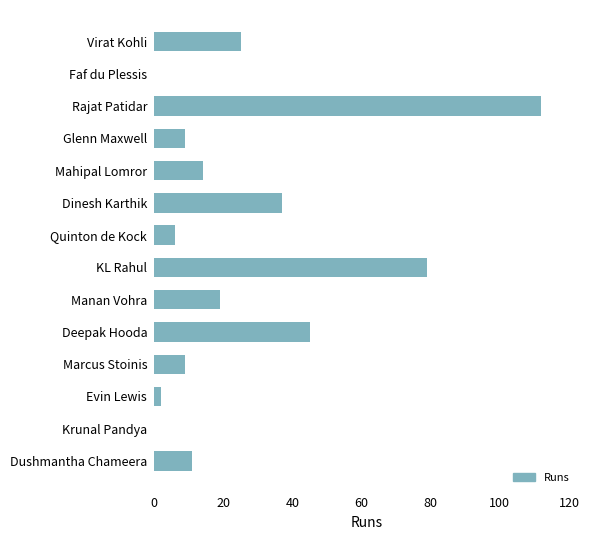

Reading top to bottom, transcribe all the data shown in this chart.

Virat Kohli=25	Faf du Plessis=0	Rajat Patidar=112	Glenn Maxwell=9	Mahipal Lomror=14	Dinesh Karthik=37	Quinton de Kock=6	KL Rahul=79	Manan Vohra=19	Deepak Hooda=45	Marcus Stoinis=9	Evin Lewis=2	Krunal Pandya=0	Dushmantha Chameera=11